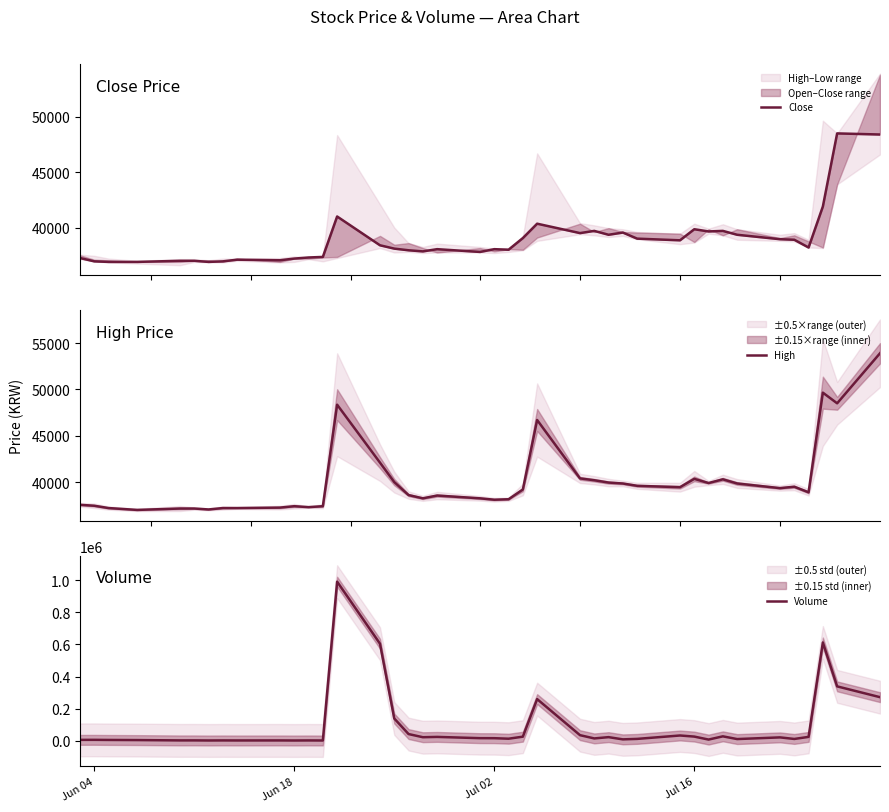

What is the minimum value for High?

37000